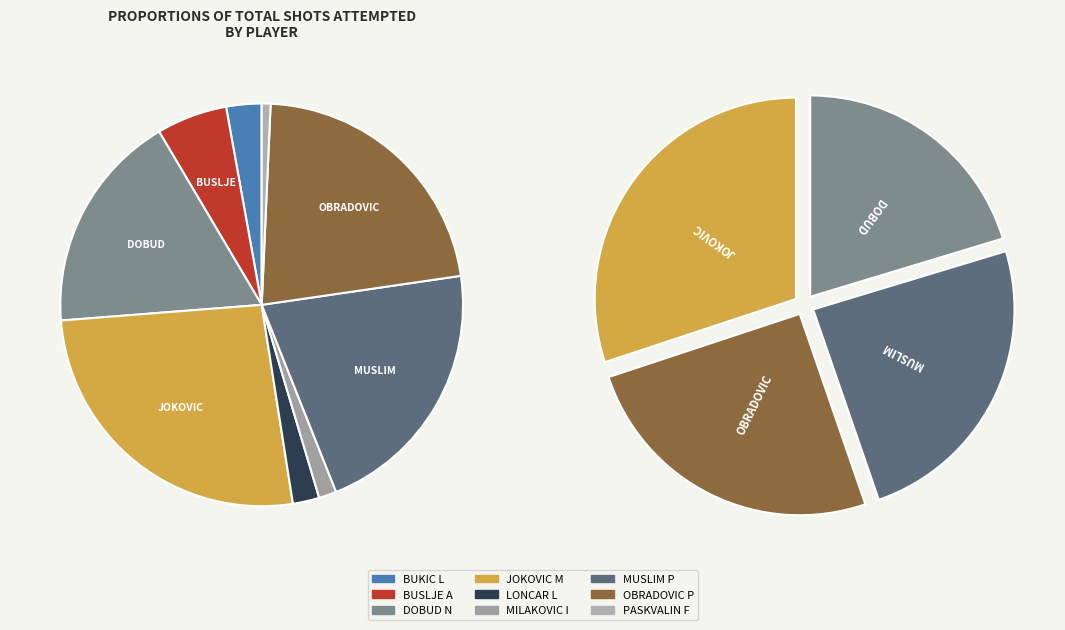

What is the change in value from BUKIC L to PASKVALIN F?

-3